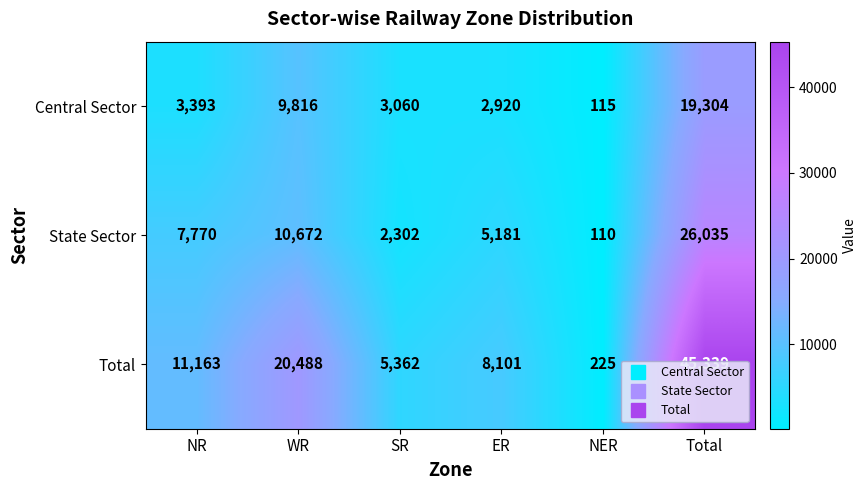

What is the minimum value shown in the chart?

110